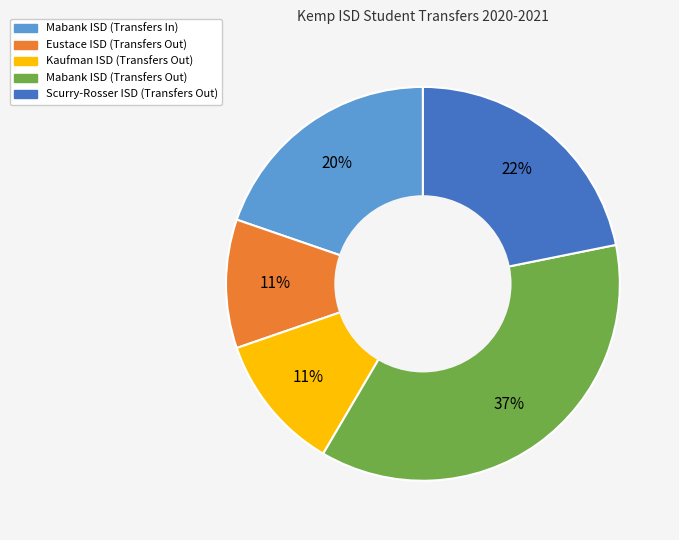

How many segments does this pie chart have?

5